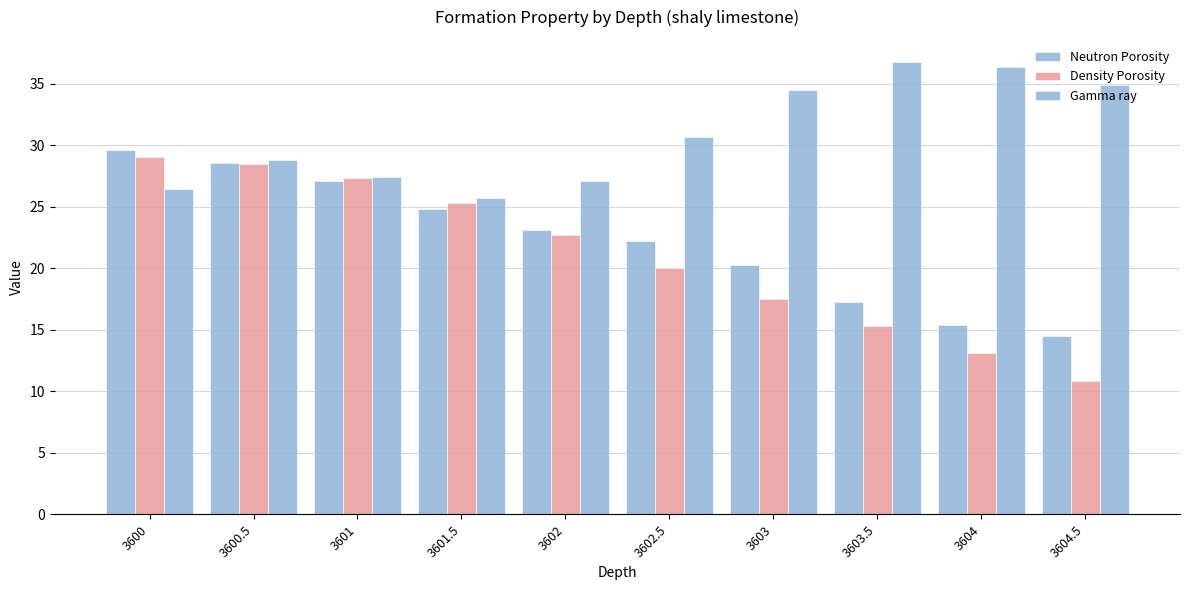

Which category has the lowest value in the Neutron Porosity series?

3604.5